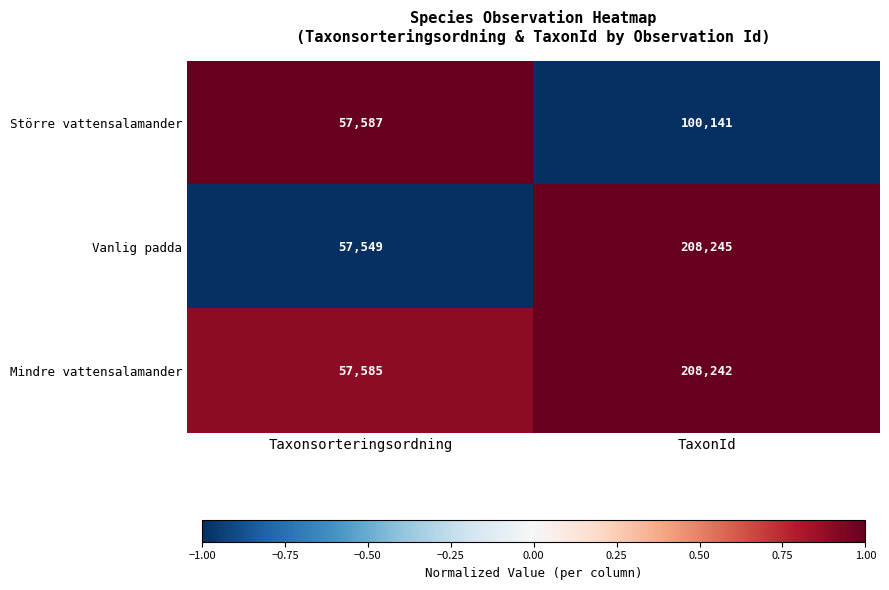

At which category is the sum across all series the highest?

TaxonId